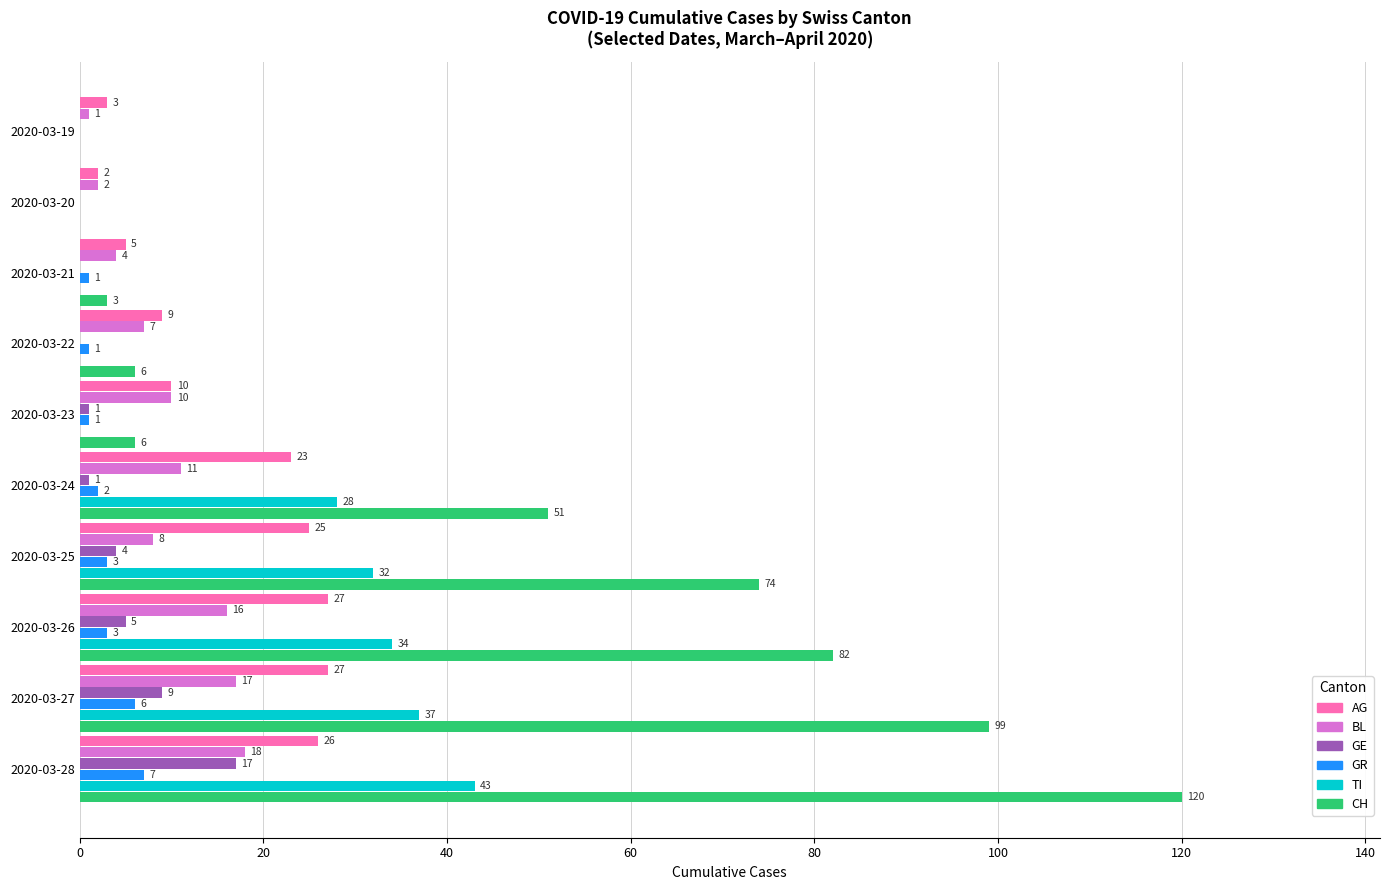

At which category is the sum across all series the highest?

2020-03-28